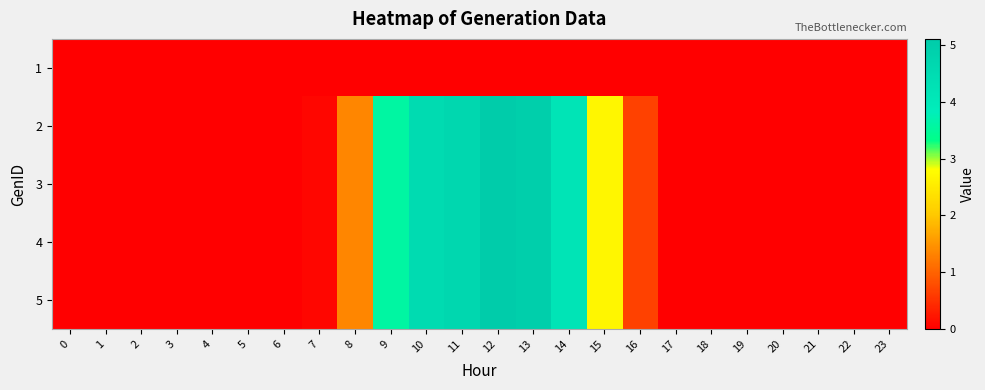

At which category is the sum across all series the highest?

12